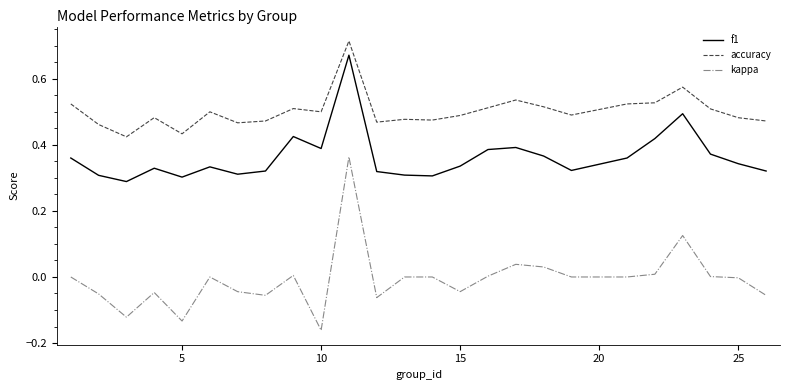

Rank the series by their maximum value, from highest to lowest.

accuracy, f1, kappa